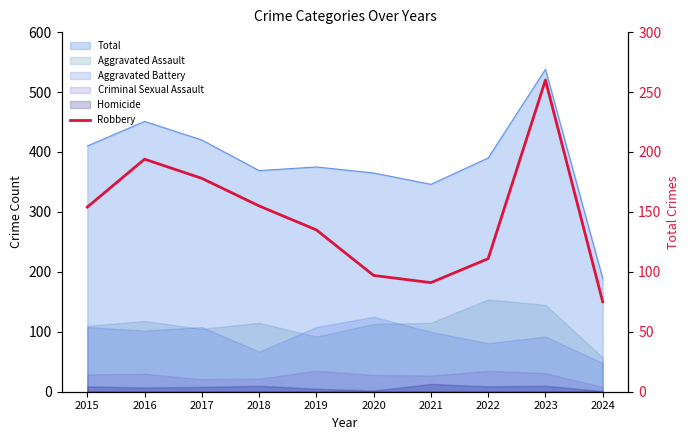

What is the average value?

145